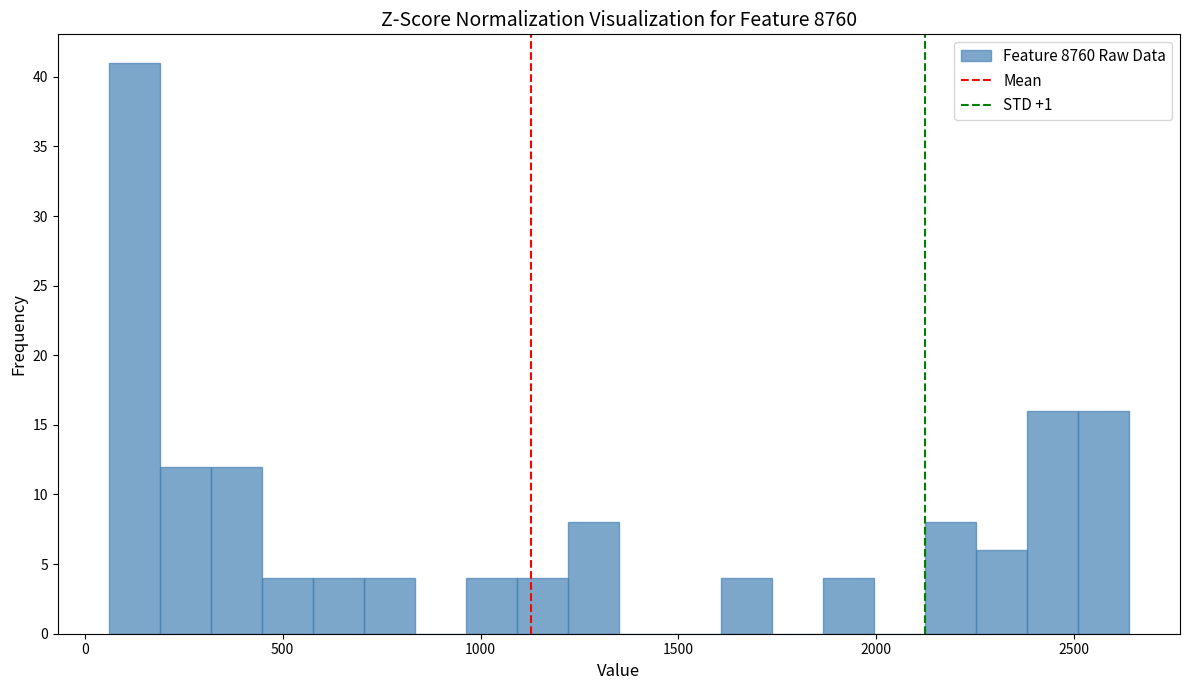

Around what value on the x-axis is the tallest bar? Give the approximate position of its centre, as read against the axis.

150